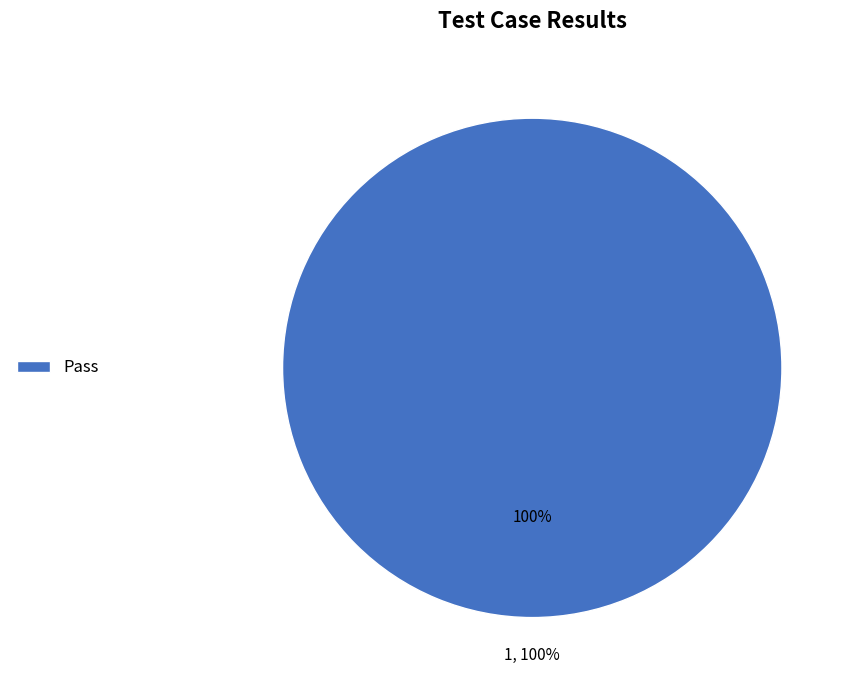

Is it true that Fail is 1% of the pie?

False